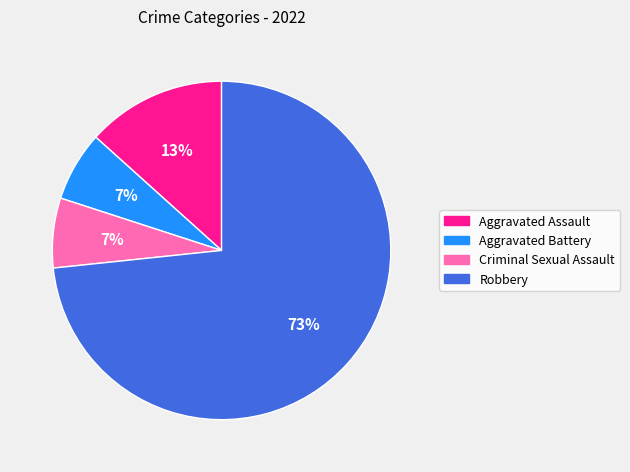

Is there a majority slice in this chart?

Yes